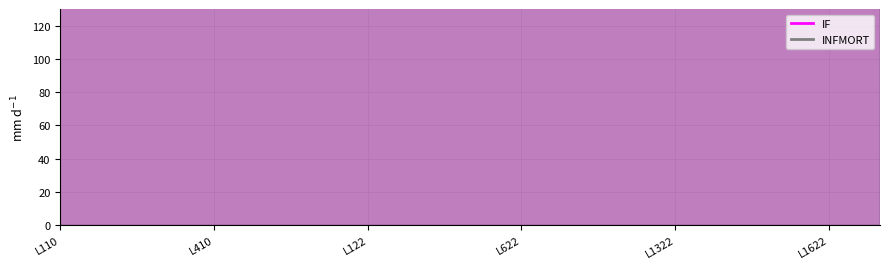

At L522, list the series in order from largest to smallest.

IF, INFMORT